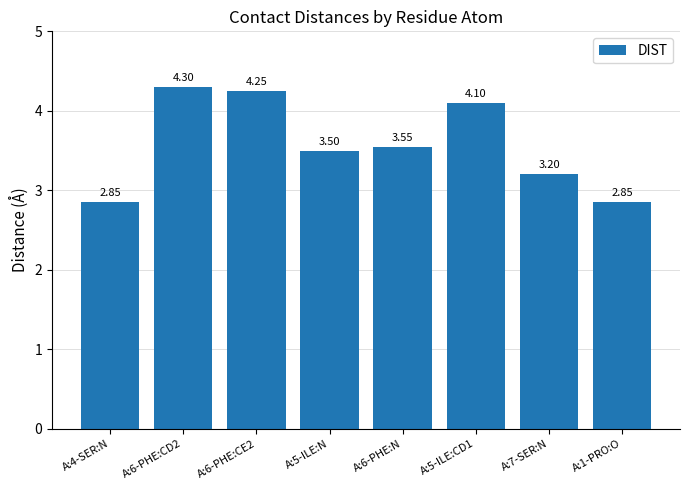

Between A:7-SER:N and A:6-PHE:N, which is larger?

A:6-PHE:N